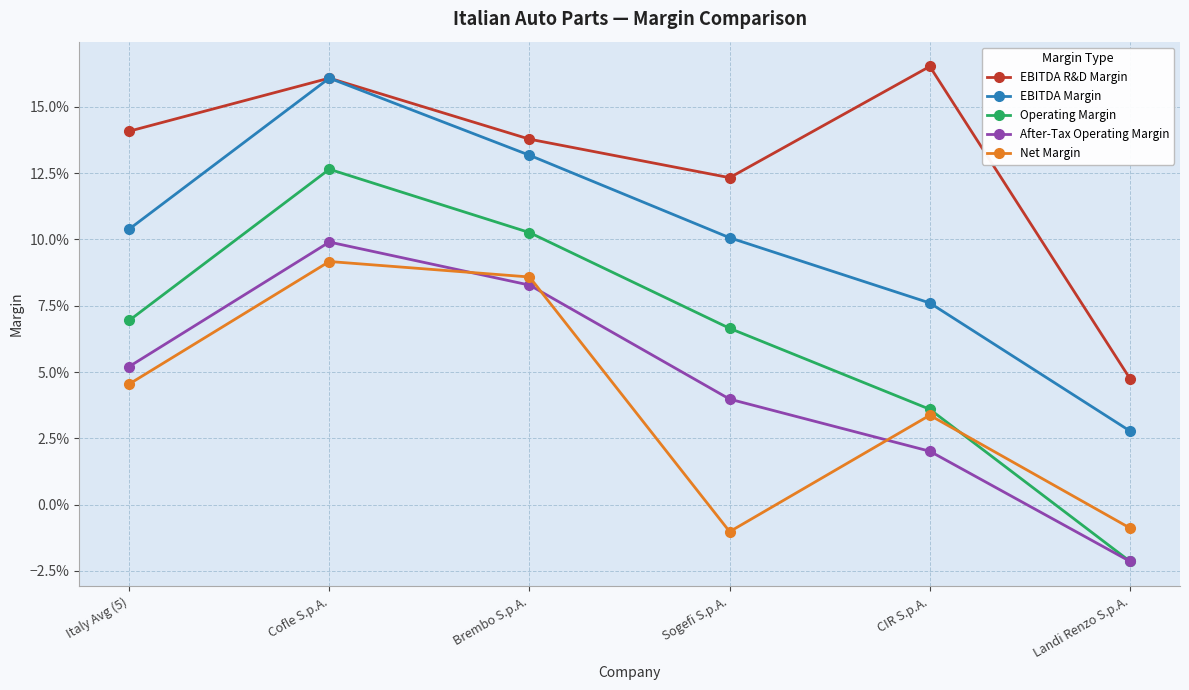

List the labels in order of Net Margin value, largest first.

Cofle S.p.A., Brembo S.p.A., Italy Avg (5), CIR S.p.A., Landi Renzo S.p.A., Sogefi S.p.A.